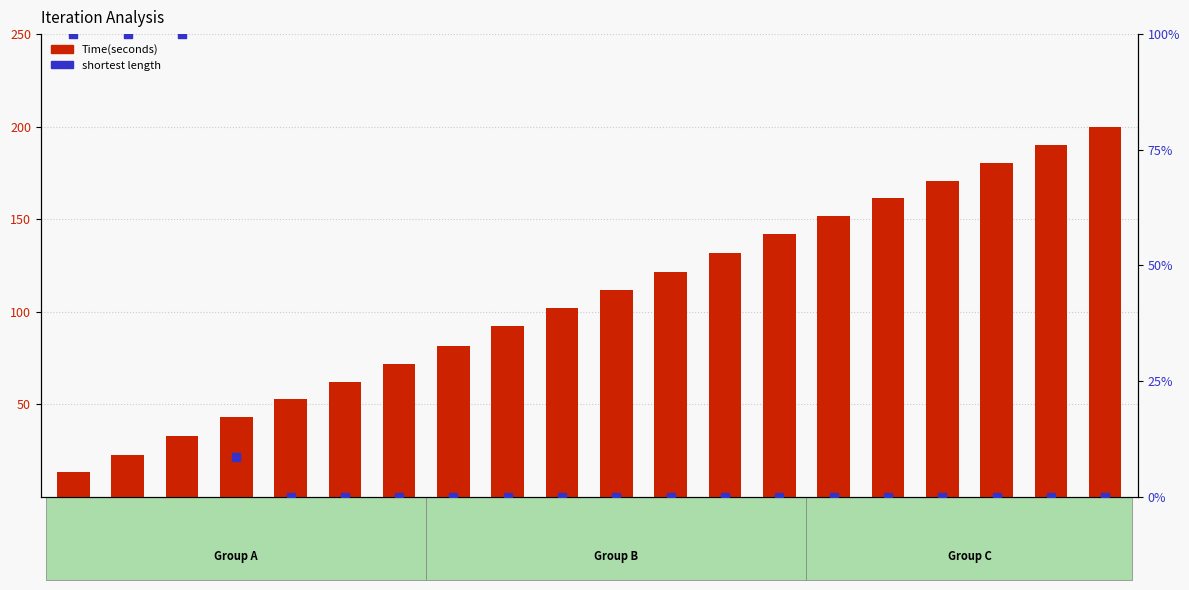

Is the value of shortest length at 18 greater than the value of Time(seconds) at 9?

No